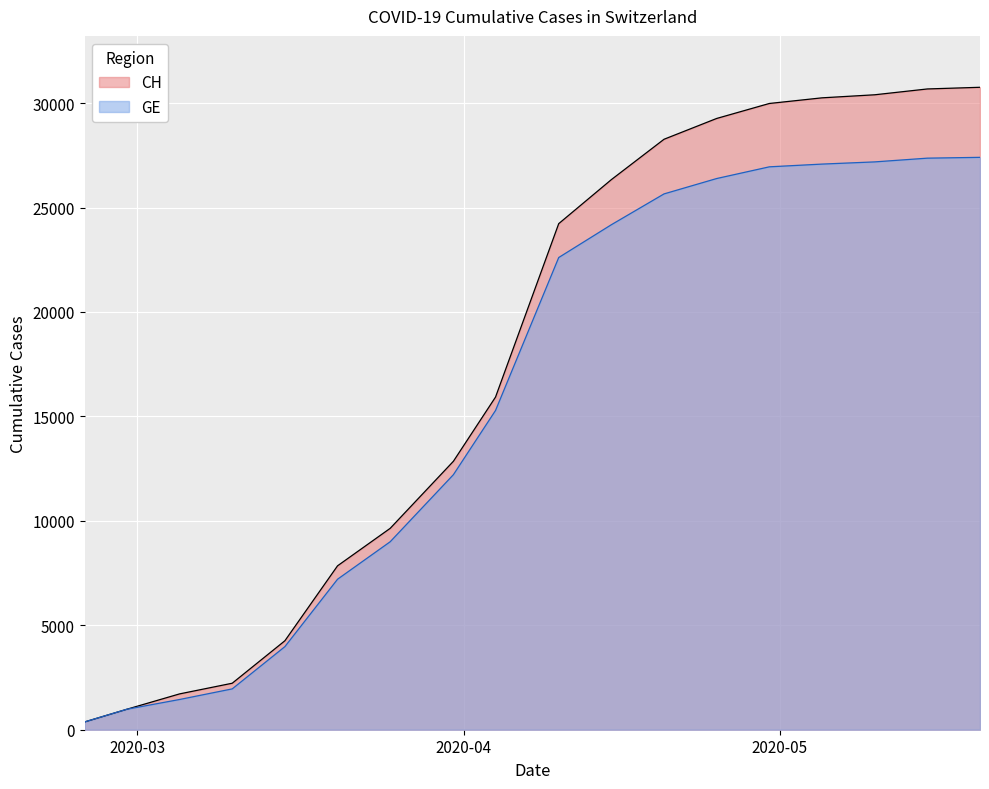

Does the chart display data point markers on the line(s)?

No